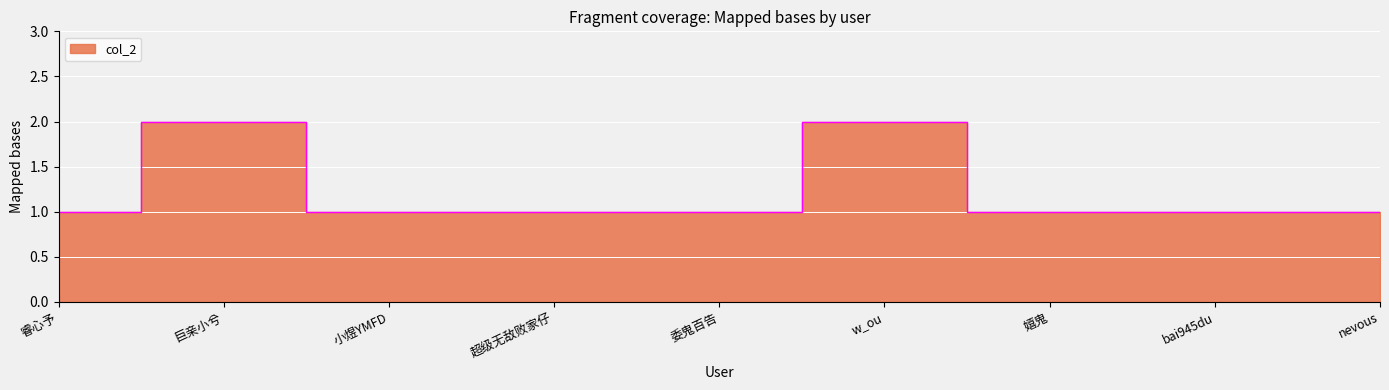

Rank the categories by value from lowest to highest.

睿心予, 小煜YMFD, 超级无敌败家仔, 委鬼百告, 嬉鬼, bai945du, nevous, 巨亲小兮, w_ou